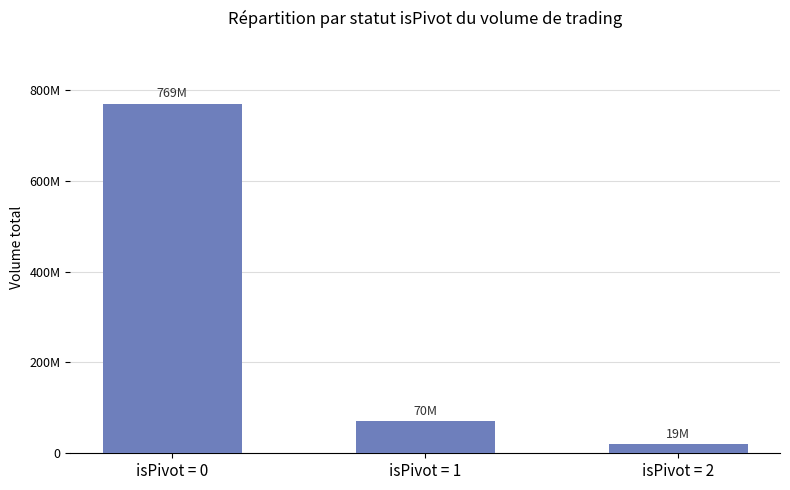

Does the chart contain any negative values?

No